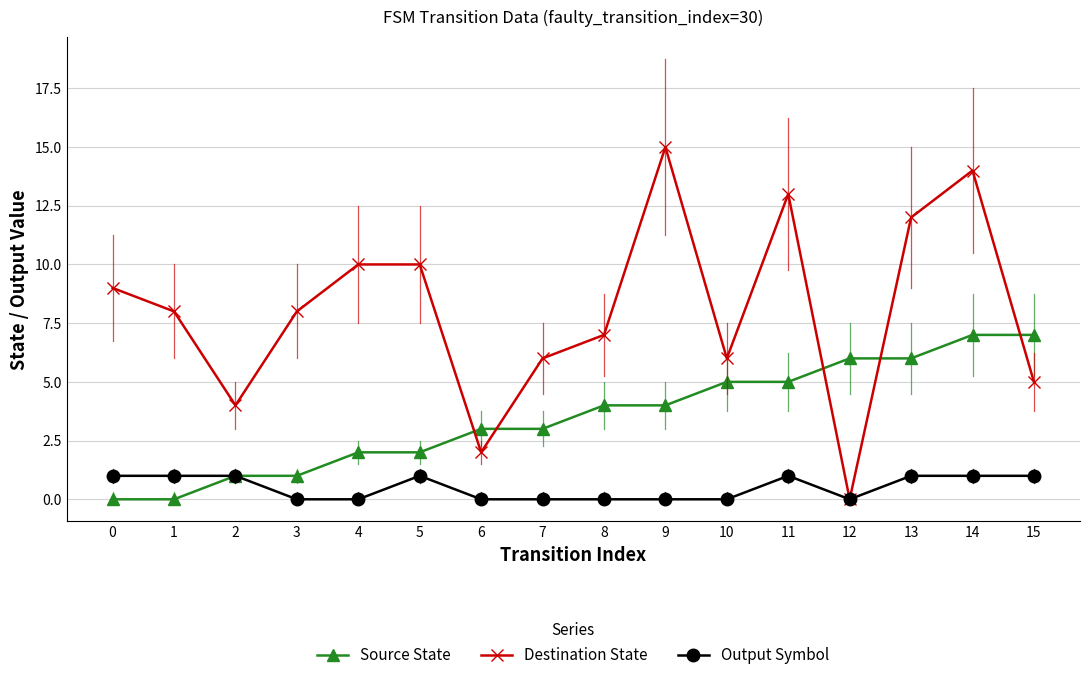

True or false: Destination State has more than 1 interior local peaks.

True